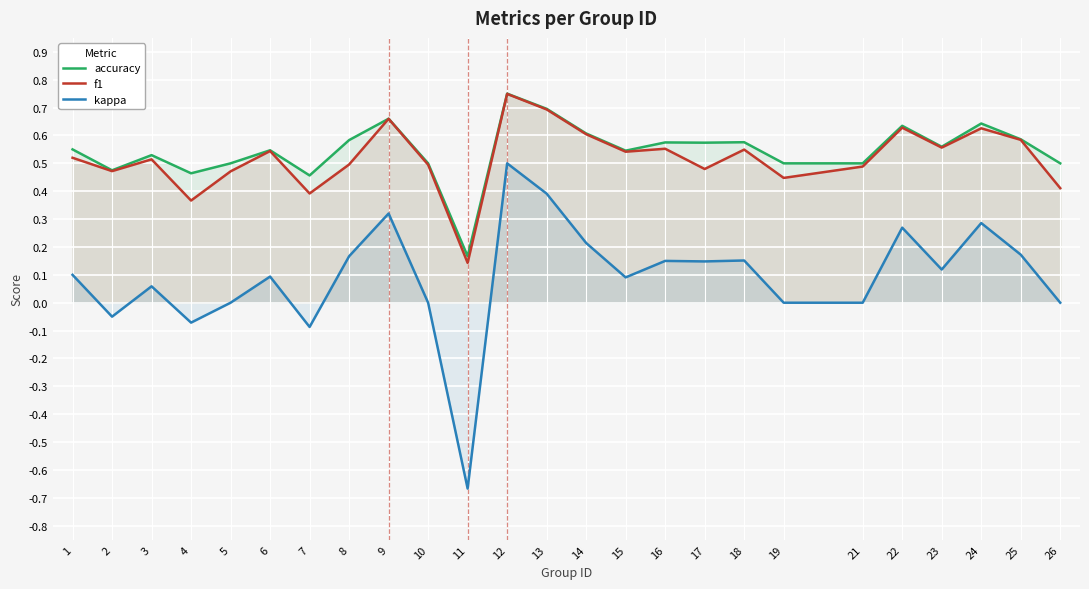

In kappa, how many points are lower than both neighbors (excluding endpoints)?

7